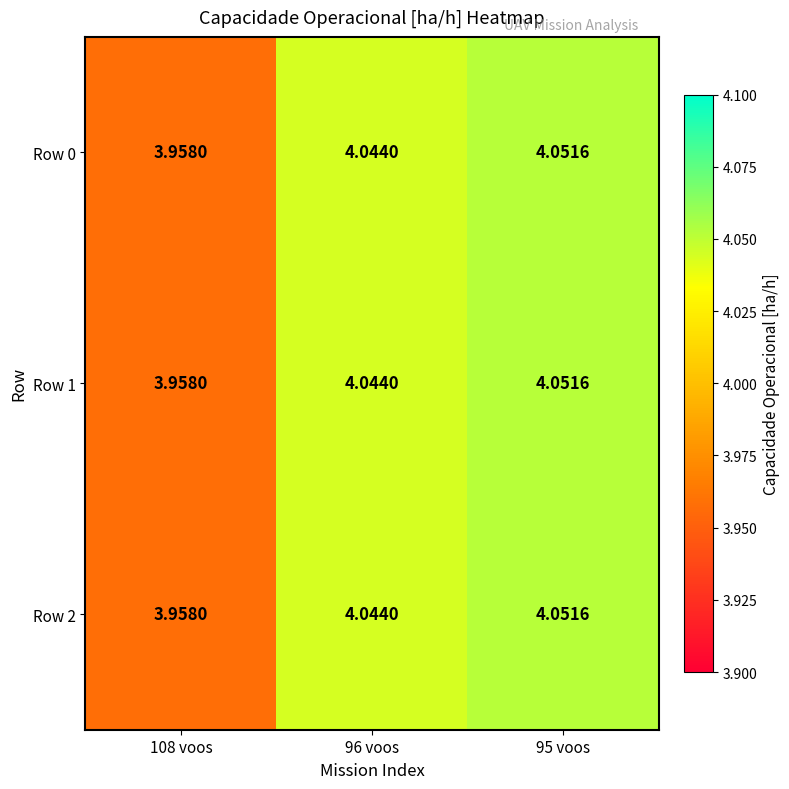

Is the value of Row 2 at 95 voos greater than the value of Row 0 at 96 voos?

Yes